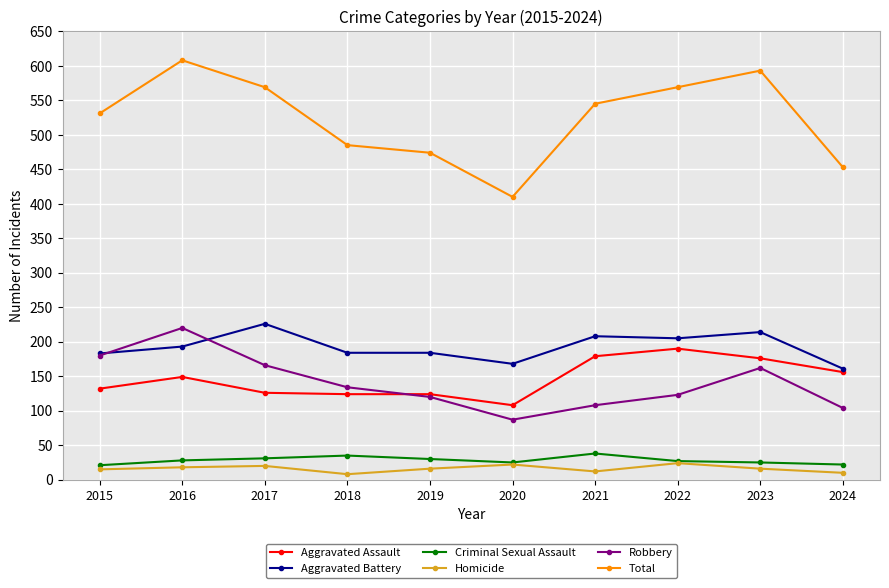

Which category has the lowest value in the Aggravated Battery series?

2024